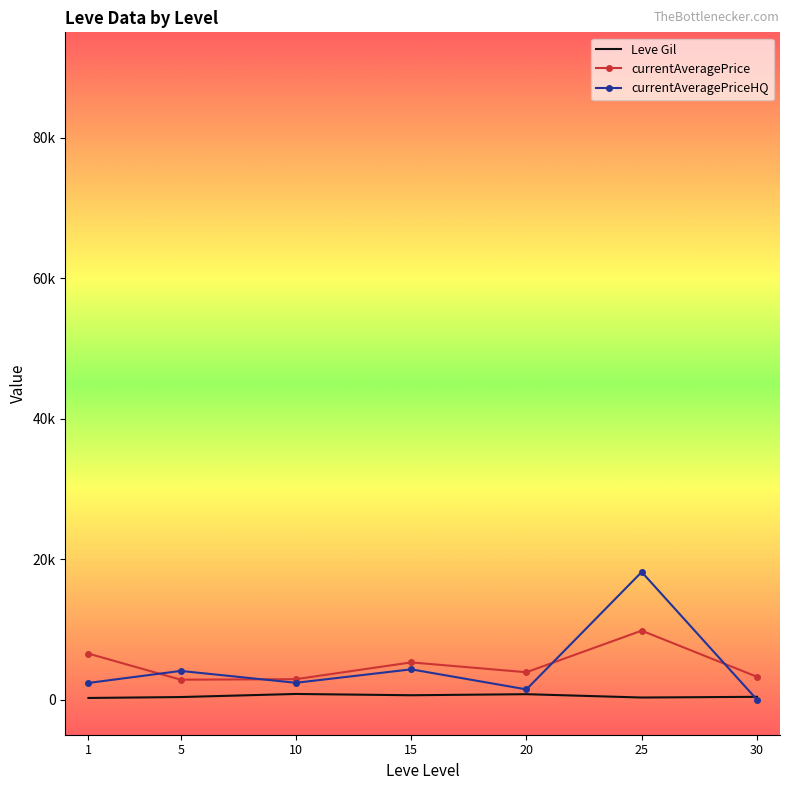

What is the value of the currentAveragePrice point at the 5th from the left?

3894.8